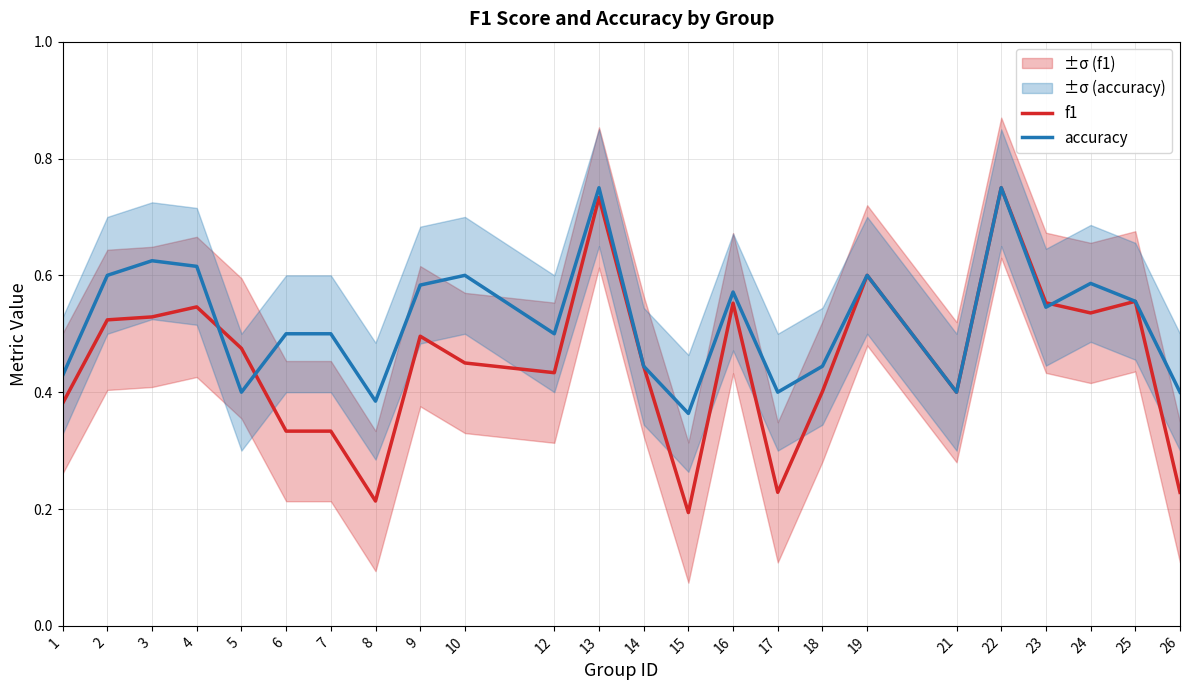

Is the value of f1 at 16 greater than the value of accuracy at 25?

No